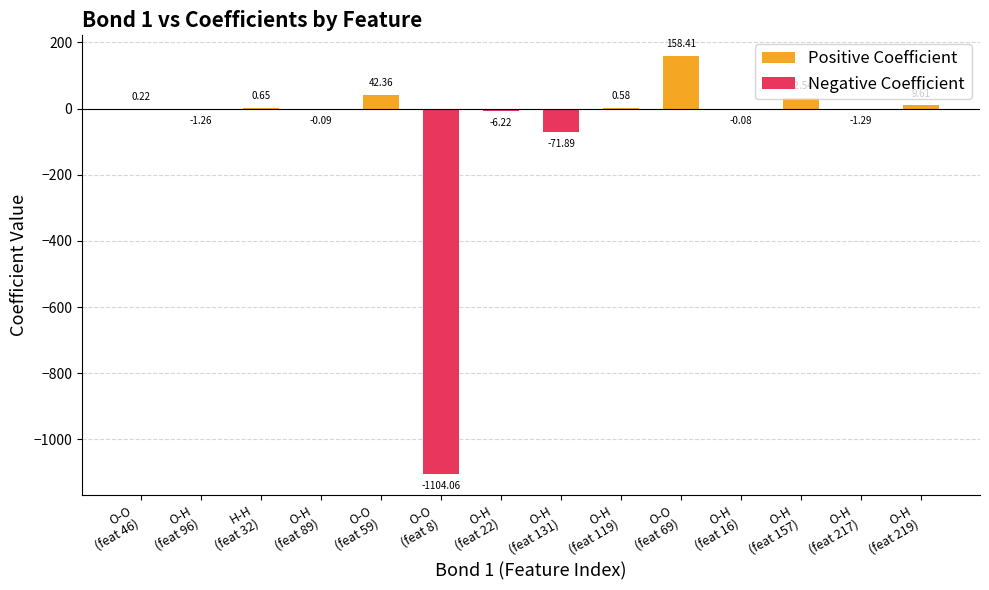

Reading left to right, extract all data points from this chart.

Positive Coefficient: O-O
(feat 46)=0.2	O-H
(feat 96)=0.0	H-H
(feat 32)=0.6	O-H
(feat 89)=0.0	O-O
(feat 59)=42.4	O-O
(feat 8)=0.0	O-H
(feat 22)=0.0	O-H
(feat 131)=0.0	O-H
(feat 119)=0.6	O-O
(feat 69)=158.4	O-H
(feat 16)=0.0	O-H
(feat 157)=32.5	O-H
(feat 217)=0.0	O-H
(feat 219)=9.6
Negative Coefficient: O-O
(feat 46)=0.0	O-H
(feat 96)=-1.3	H-H
(feat 32)=0.0	O-H
(feat 89)=-0.1	O-O
(feat 59)=0.0	O-O
(feat 8)=-1104.1	O-H
(feat 22)=-6.2	O-H
(feat 131)=-71.9	O-H
(feat 119)=0.0	O-O
(feat 69)=0.0	O-H
(feat 16)=-0.1	O-H
(feat 157)=0.0	O-H
(feat 217)=-1.3	O-H
(feat 219)=0.0